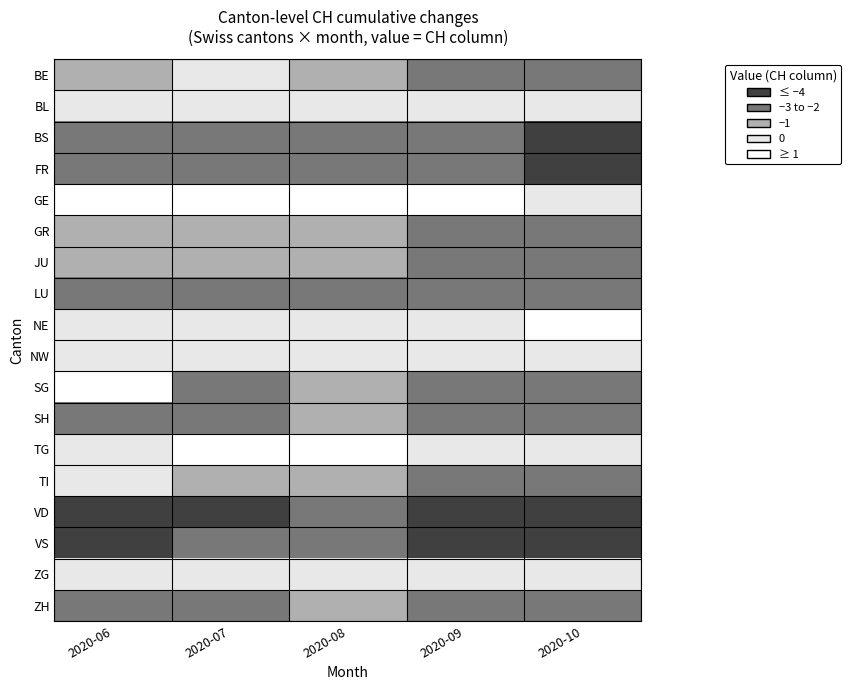

What is the total value across all series at 2020-10?

45